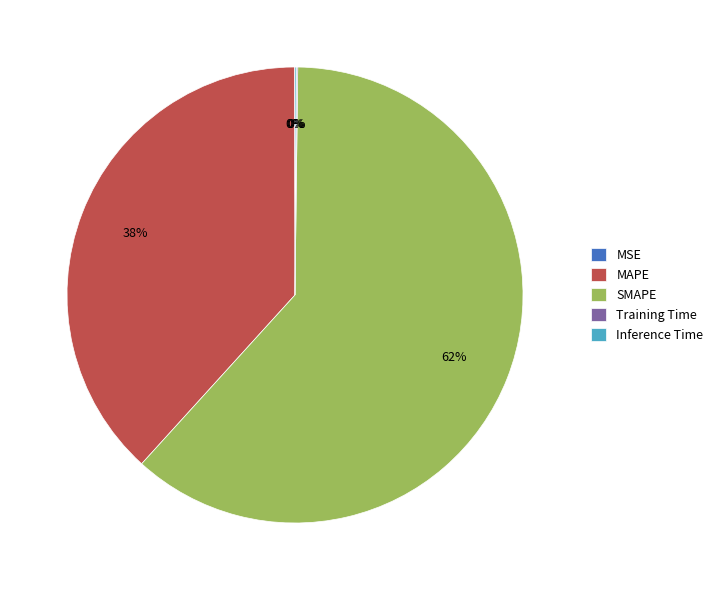

To the nearest percent, what percentage of the pie is SMAPE?

62%